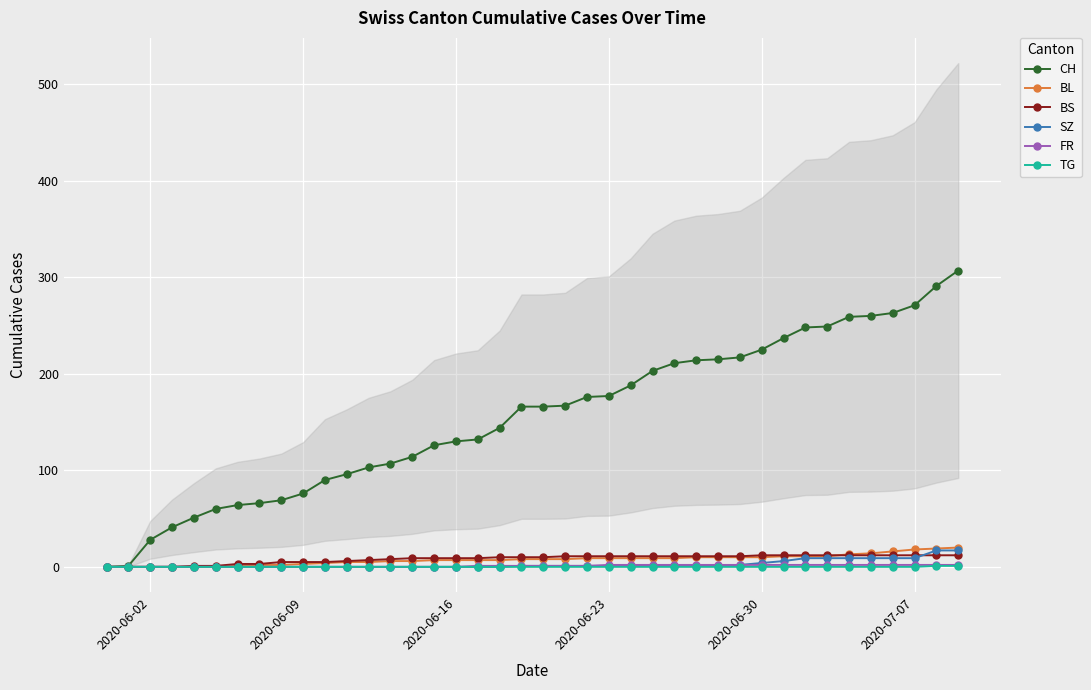

What are all the series names shown in the legend?

CH, BL, BS, SZ, FR, TG